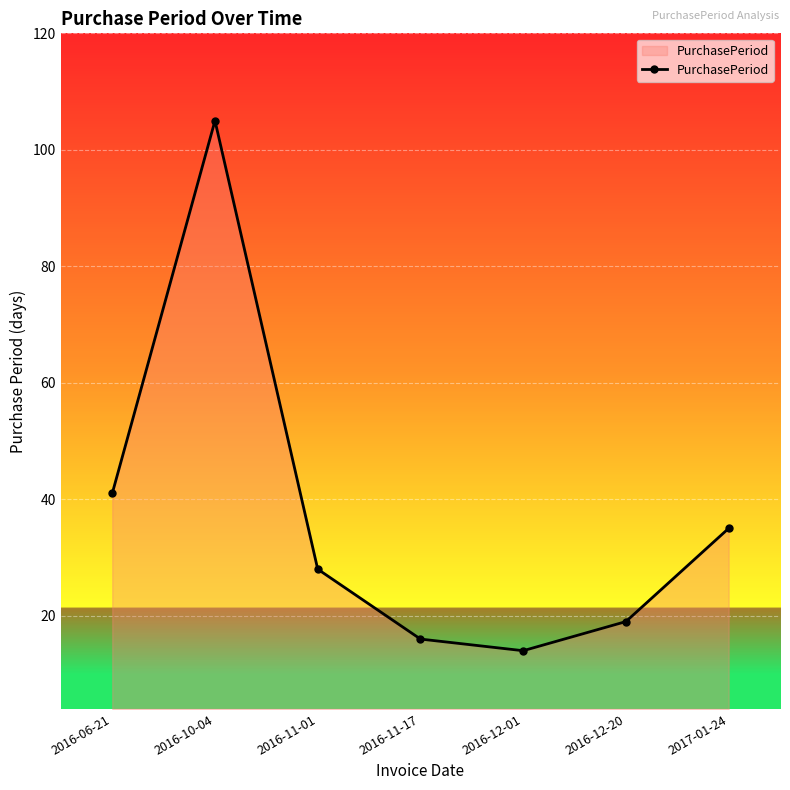

What is the label of the 5th point from the right?

2016-11-01